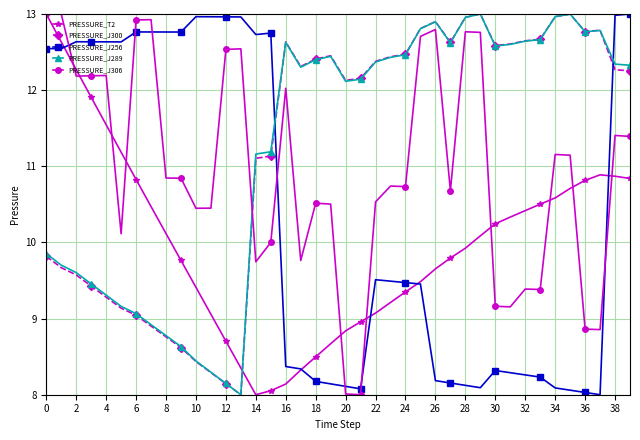

Which series ends up on top after the final intersection of PRESSURE_J256 and PRESSURE_J306?

PRESSURE_J256